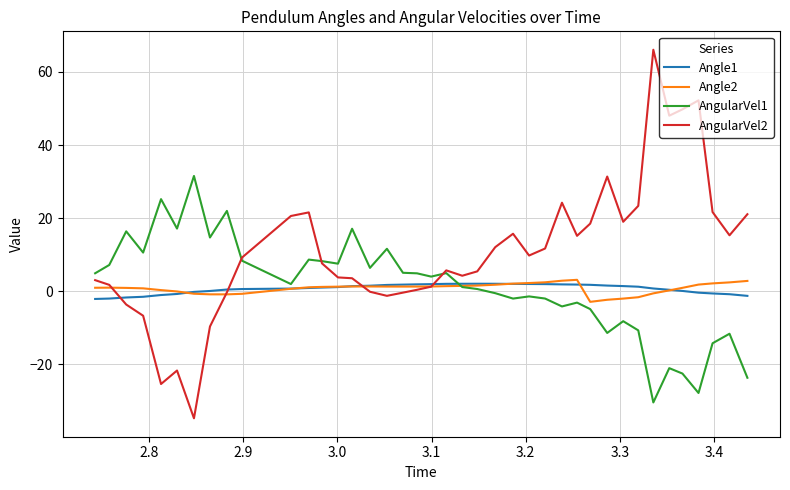

What is the minimum value shown in the chart?

-34.7